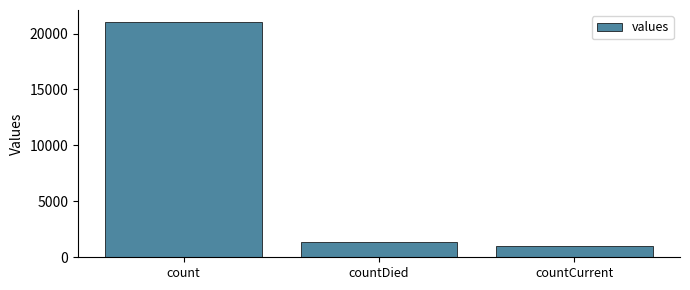

Reading left to right, what are all the values shown in this chart?

21050	1405	1006